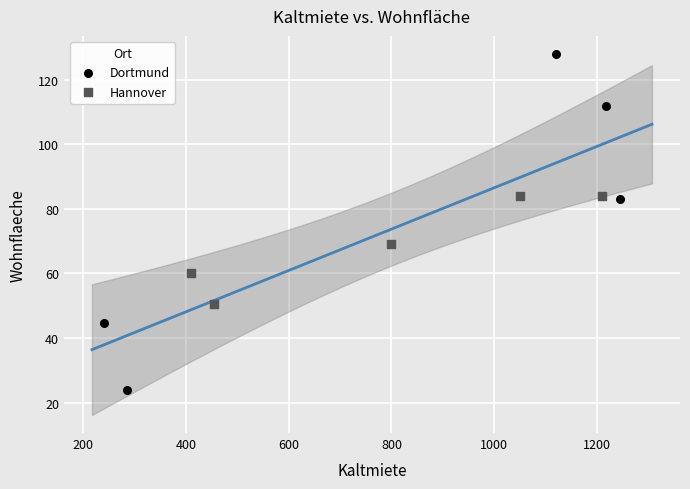

Which series reaches the minimum Y coordinate?

Dortmund